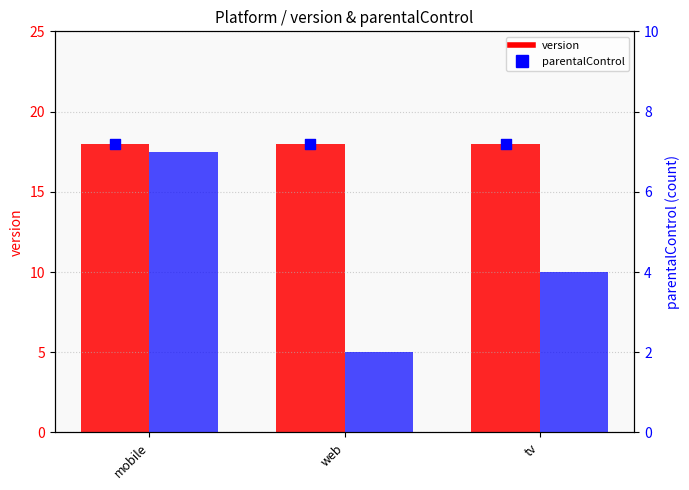

Which series has the widest spread of Y values?

parentalControl